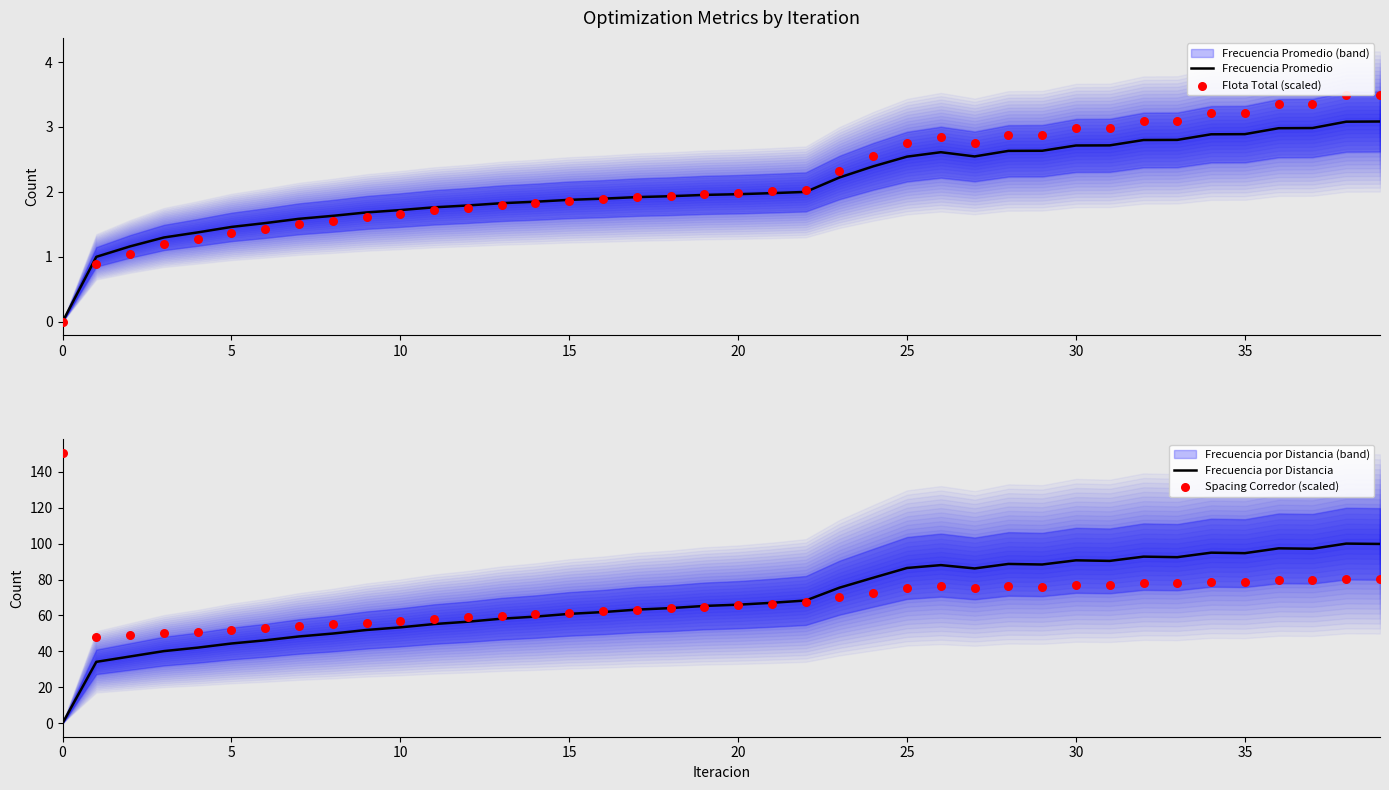

What are all the series names shown in the legend?

Frecuencia Promedio, Flota Total (scaled), Frecuencia por Distancia, Spacing Corredor (scaled)